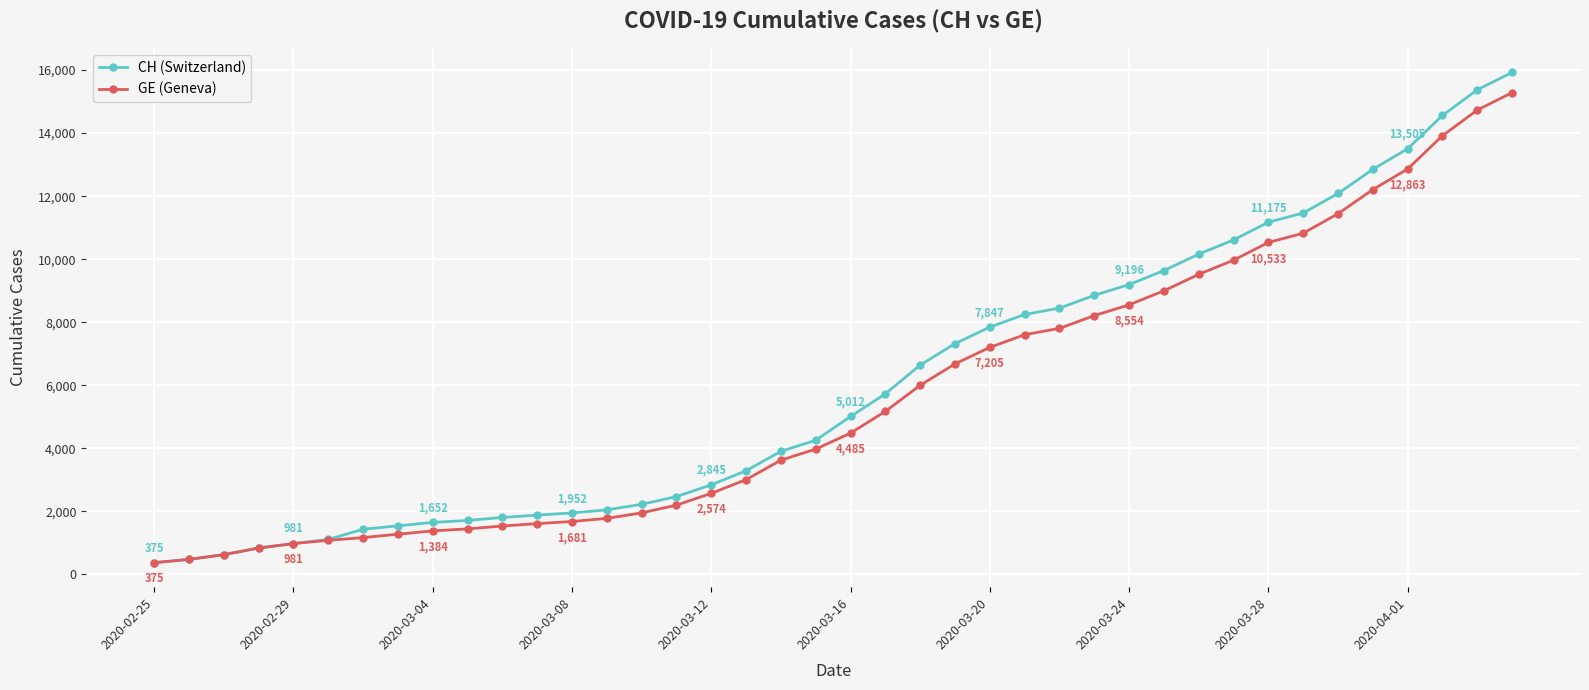

Rank the series by their maximum value, from highest to lowest.

CH (Switzerland), GE (Geneva)